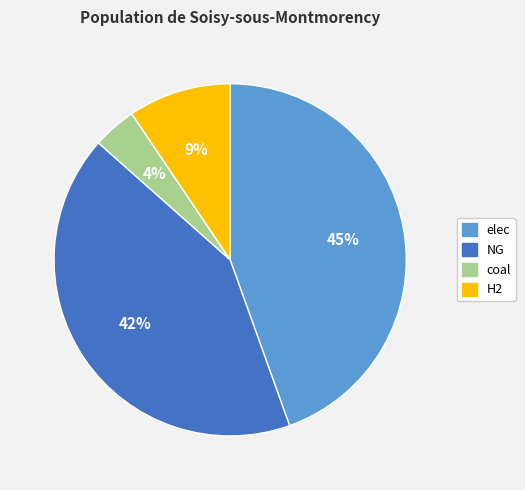

Is there a majority slice in this chart?

No